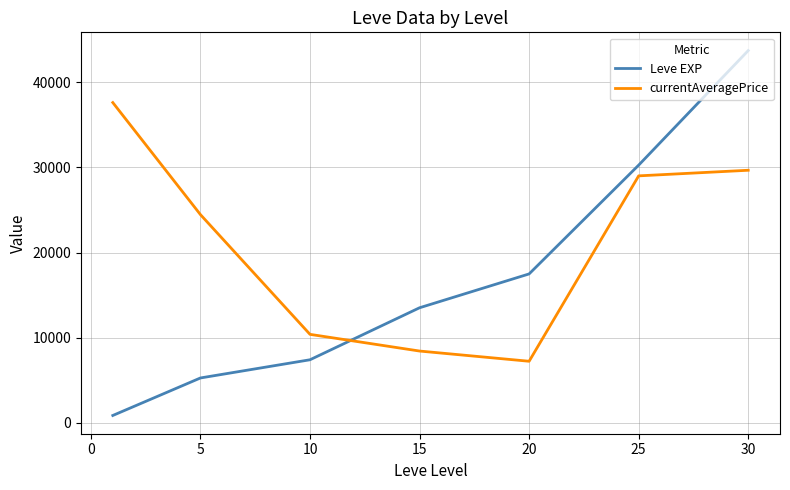

What is the greatest value displayed?

43730.0